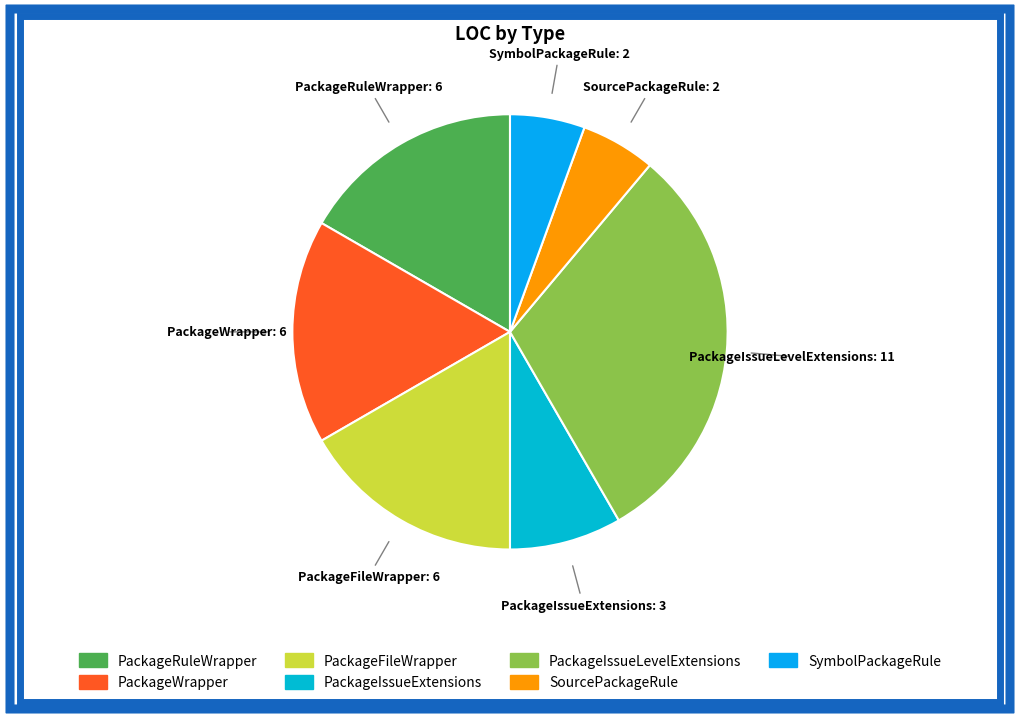

The PackageIssueLevelExtensions slice represents 31% of the pie. True or false?

True